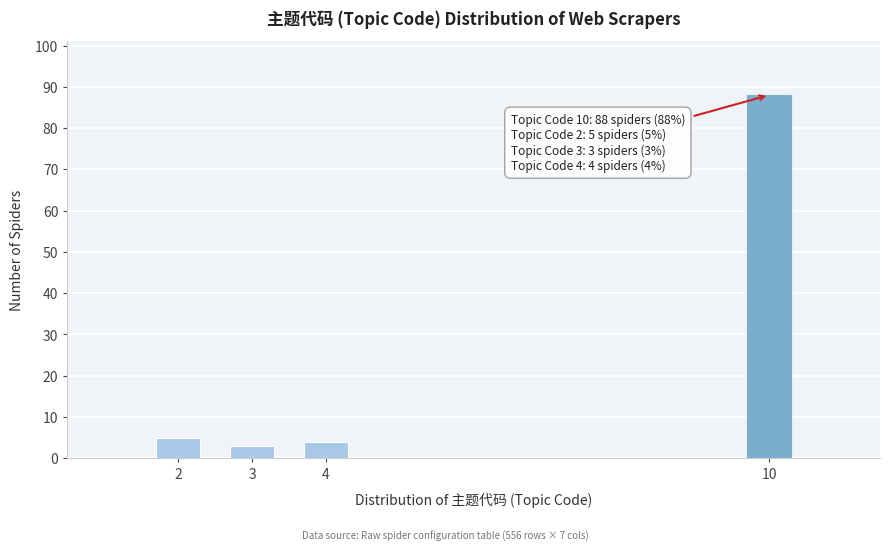

Reading left to right, what are all the values shown in this chart?

5	3	4	88